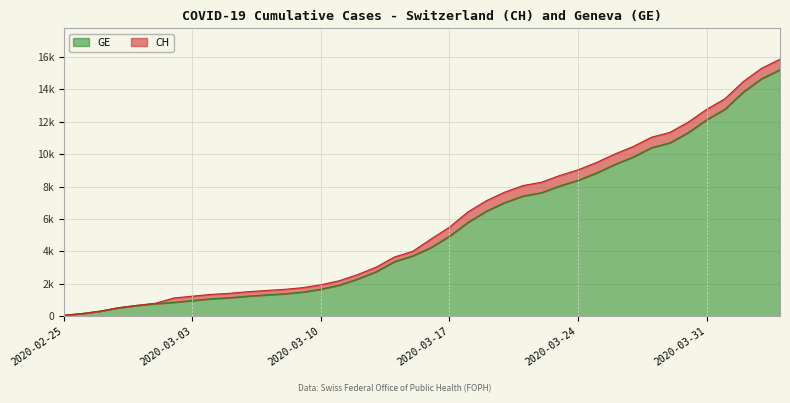

The value of GE at 2020-03-20 is 3120. True or false?

False